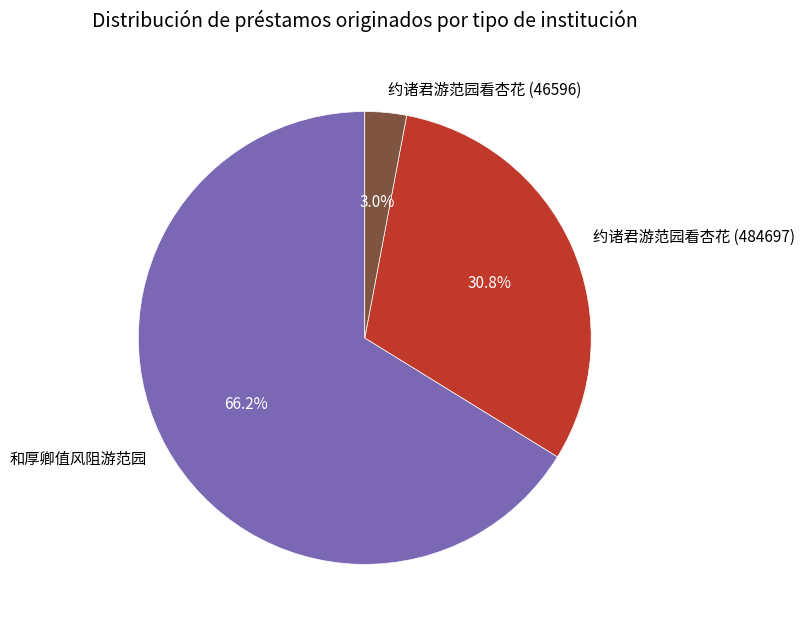

Which slice represents more than half of the pie?

和厚卿值风阻游范园